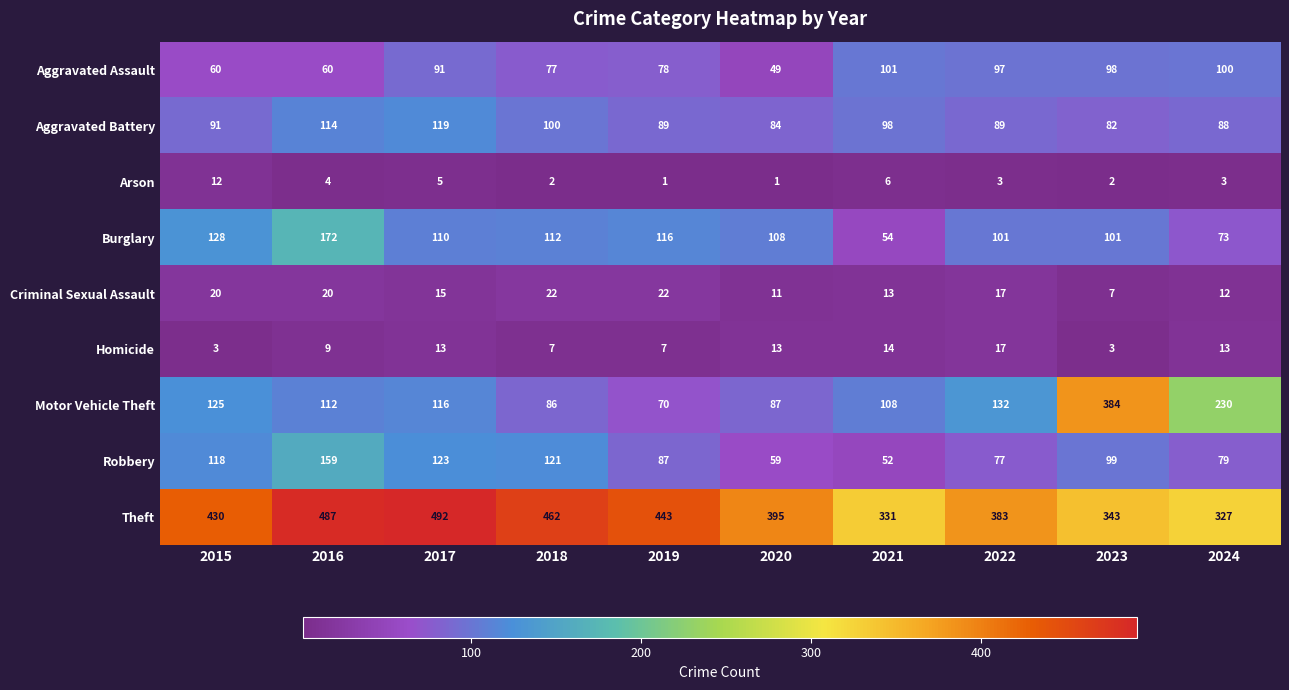

Which series has the widest spread of values?

Motor Vehicle Theft